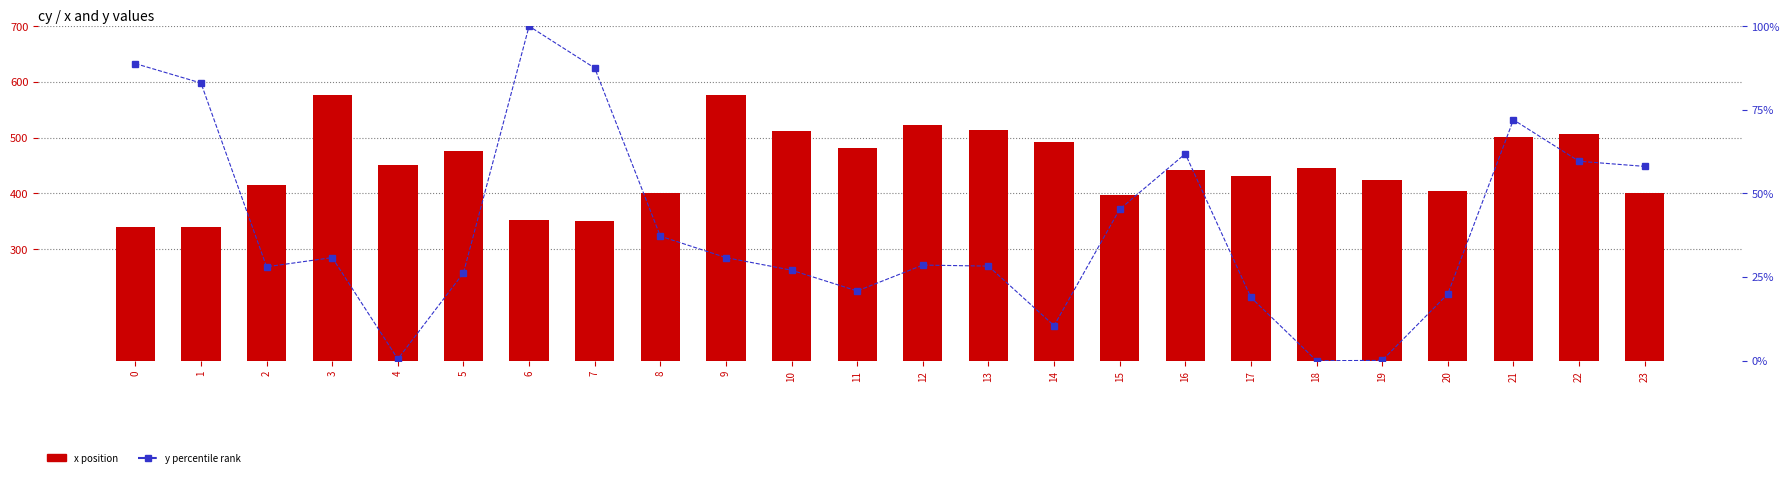

At which label does y (percentile) reach its peak?

6